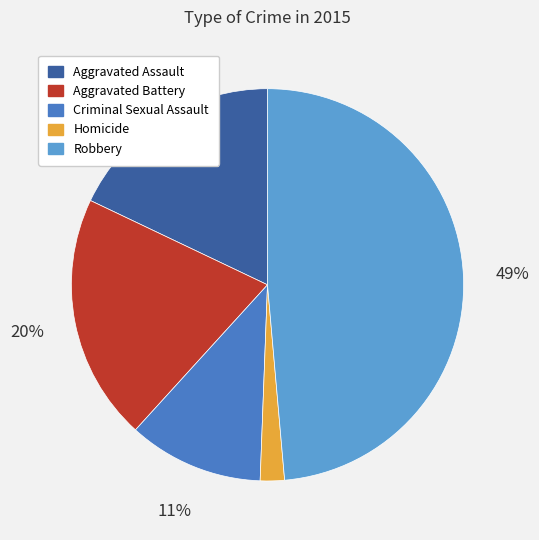

Count the number of slices in the pie.

5